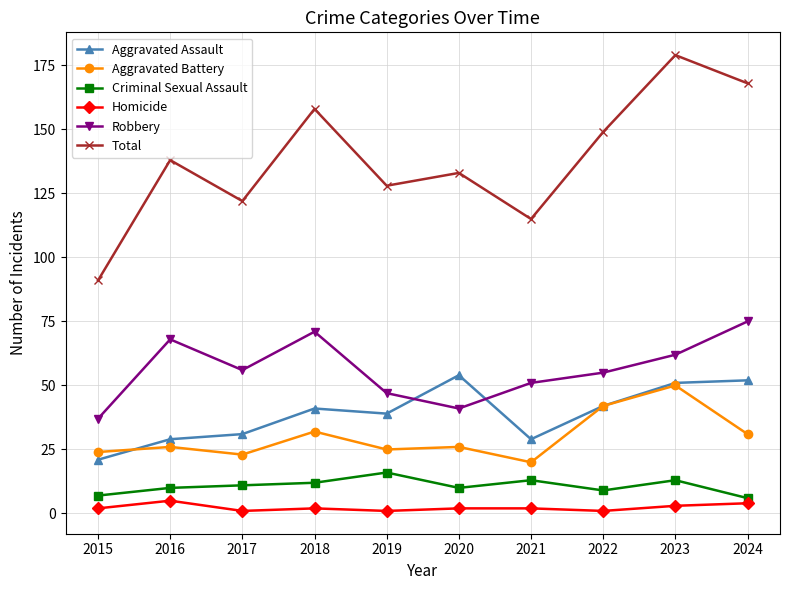

What is the minimum value for Aggravated Battery?

20